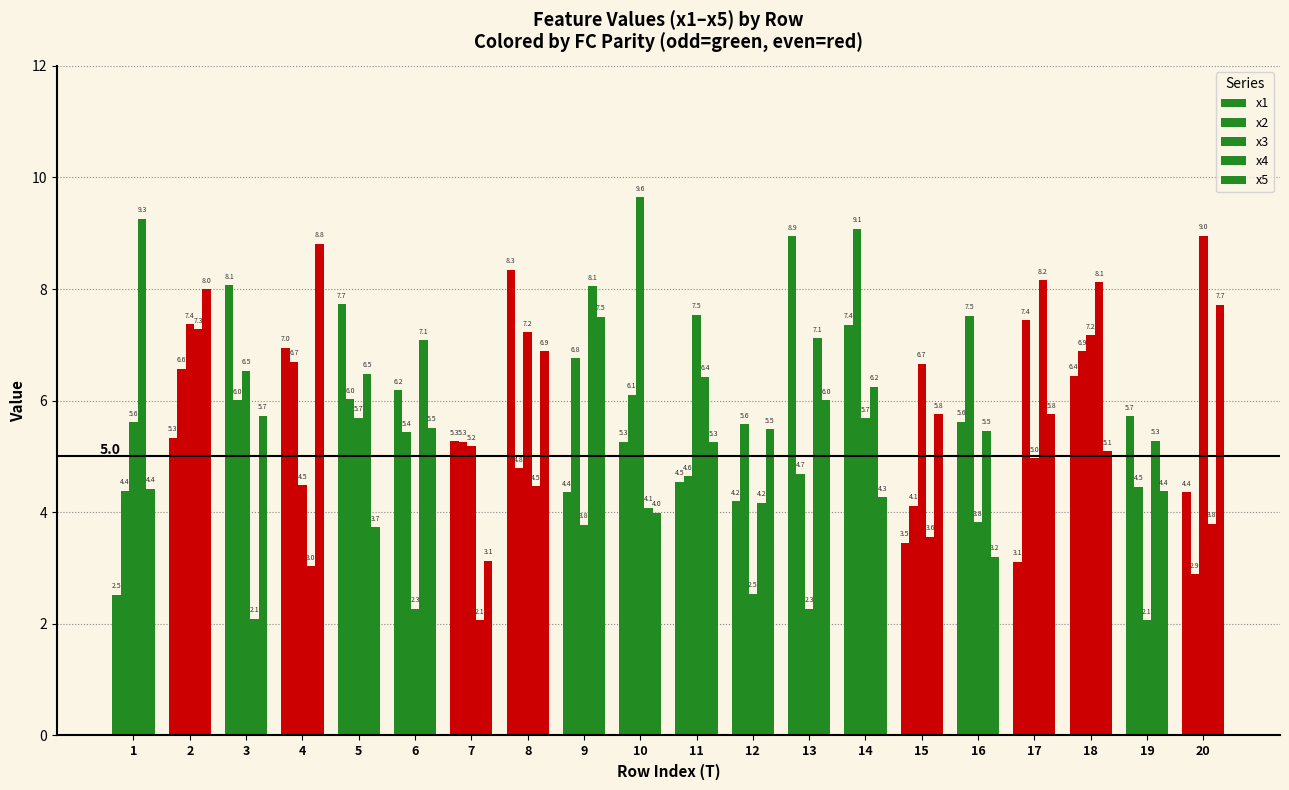

Between 6 and 13, which series saw the biggest shift?

x1